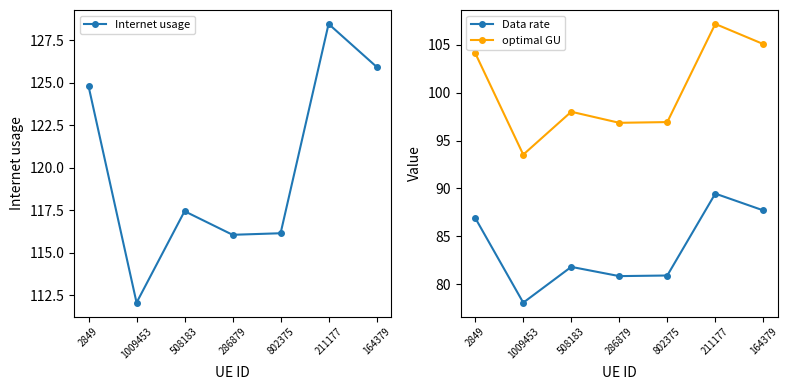

Which label corresponds to the smallest value in the chart?

1009453